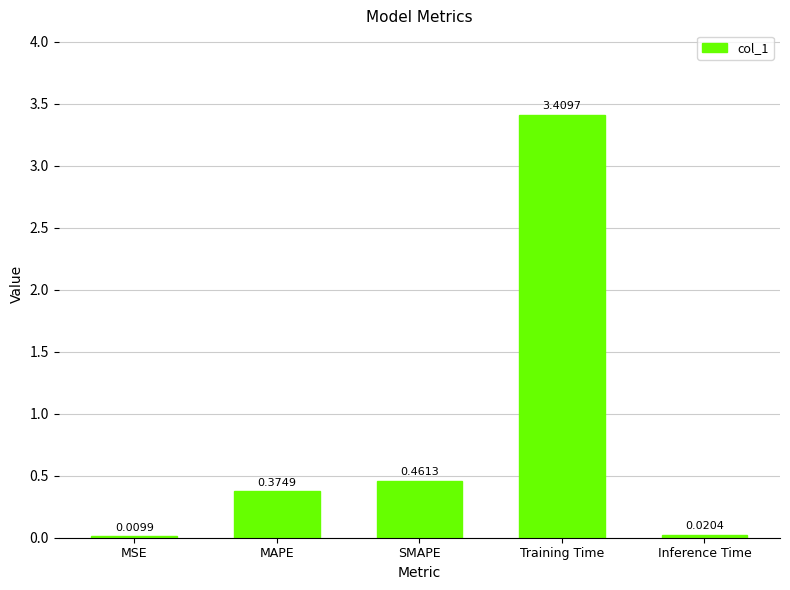

Between Training Time and Inference Time, which is larger?

Training Time